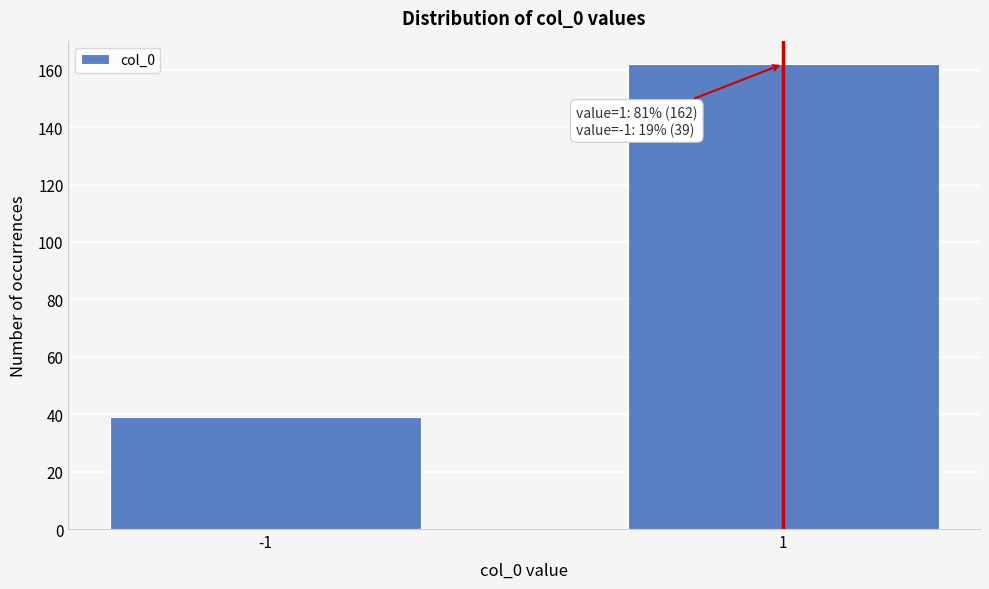

Reading right to left, extract all data points from this chart.

1=162	-1=39